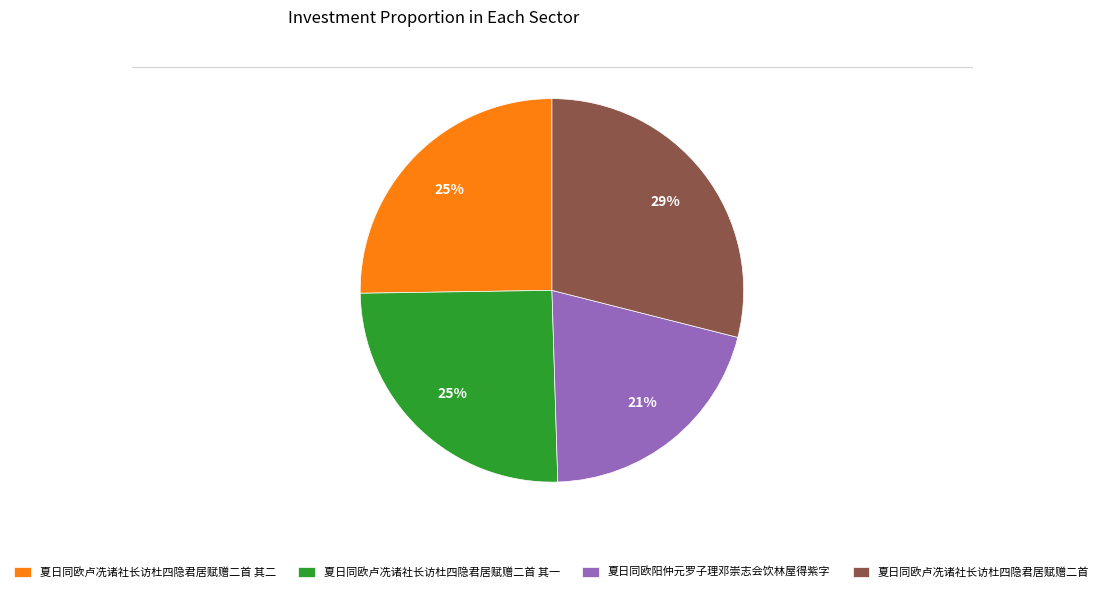

Count the number of slices in the pie.

4